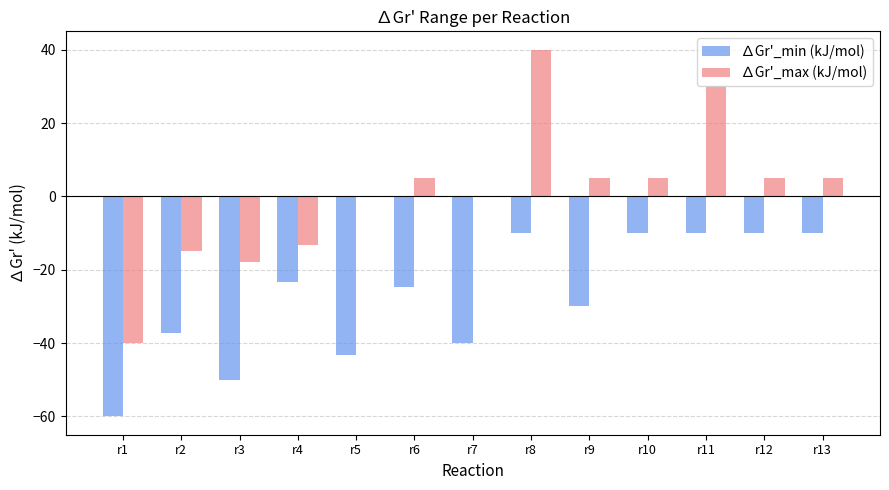

What are all the series names shown in the legend?

∆Gr'_min (kJ/mol), ∆Gr'_max (kJ/mol)